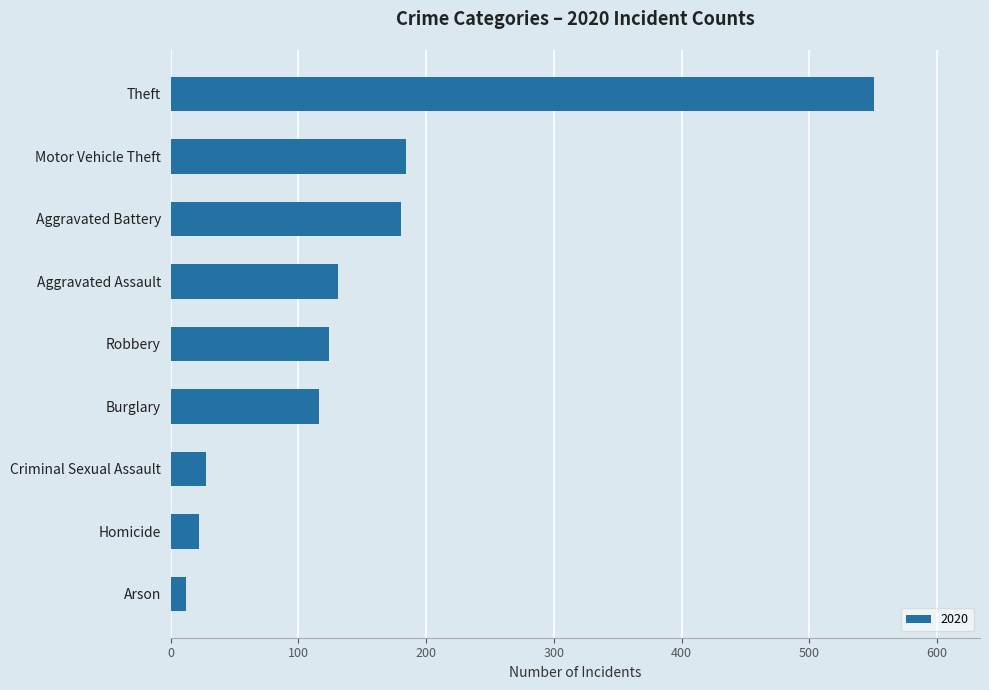

Reading top to bottom, transcribe all the data shown in this chart.

551	184	180	131	124	116	28	22	12